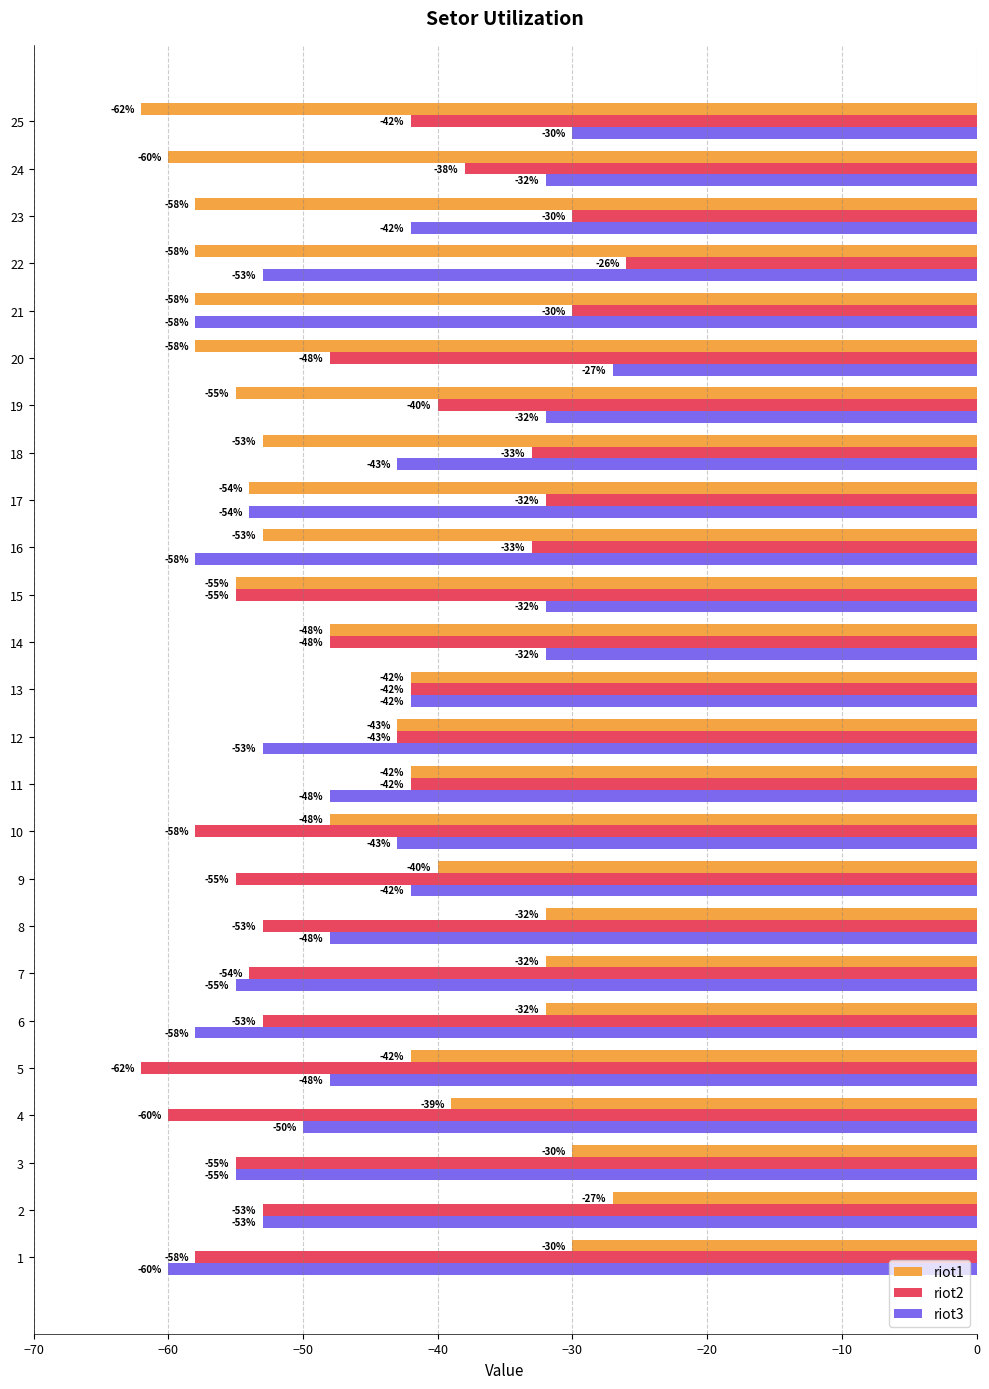

Read the riot2 value at 19.

-40